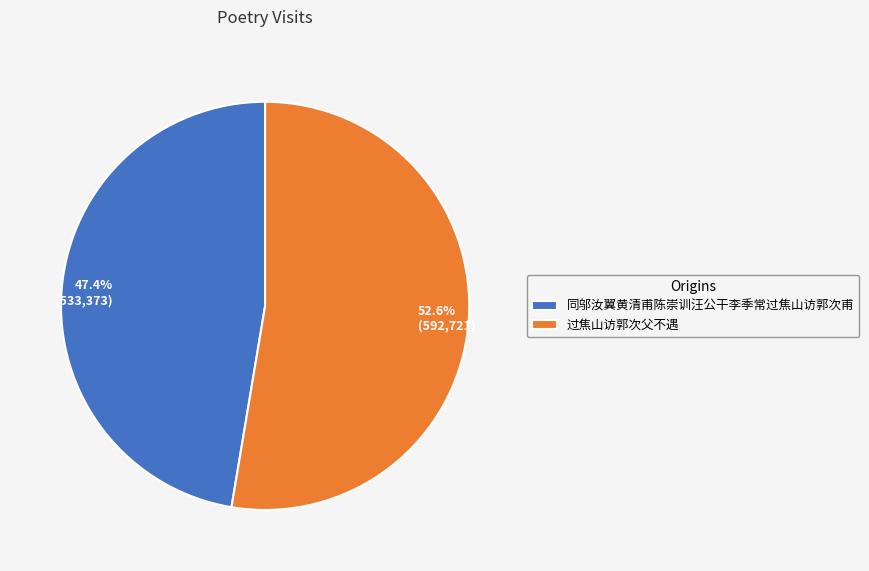

To the nearest percent, what is the combined percentage of 同邬汝翼黄清甫陈崇训汪公干李季常过焦山访郭次甫 and 过焦山访郭次父不遇?

100%